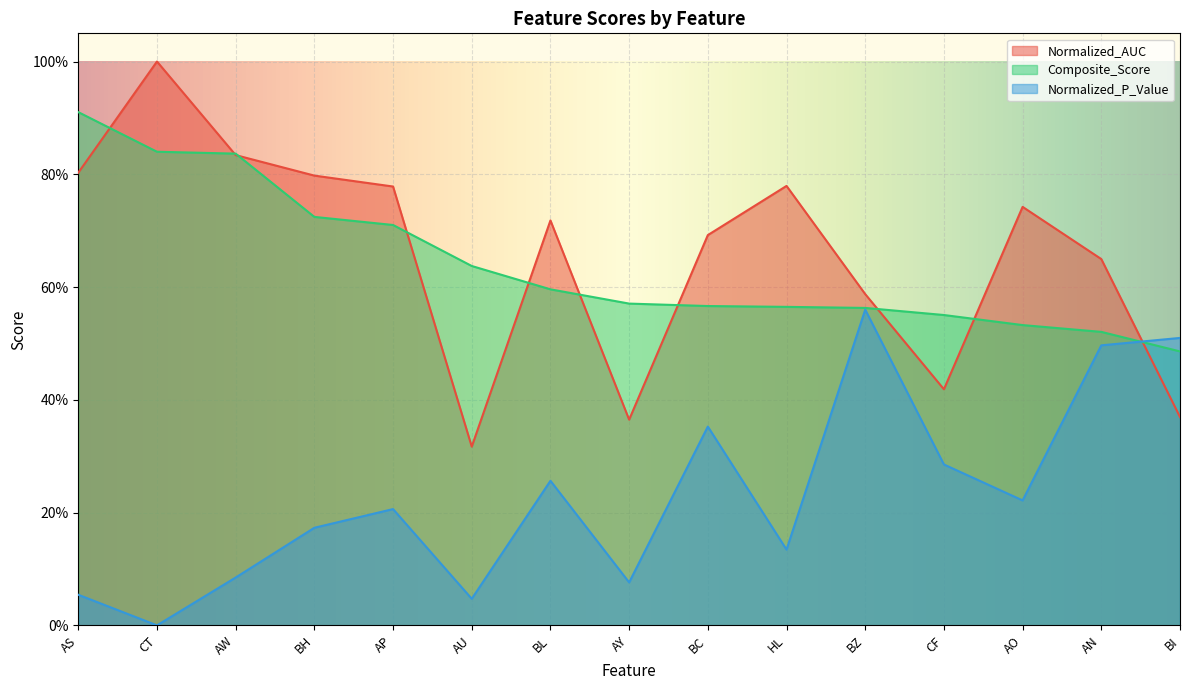

What is the value of the Normalized_AUC point at the 2nd from the left?

1.0